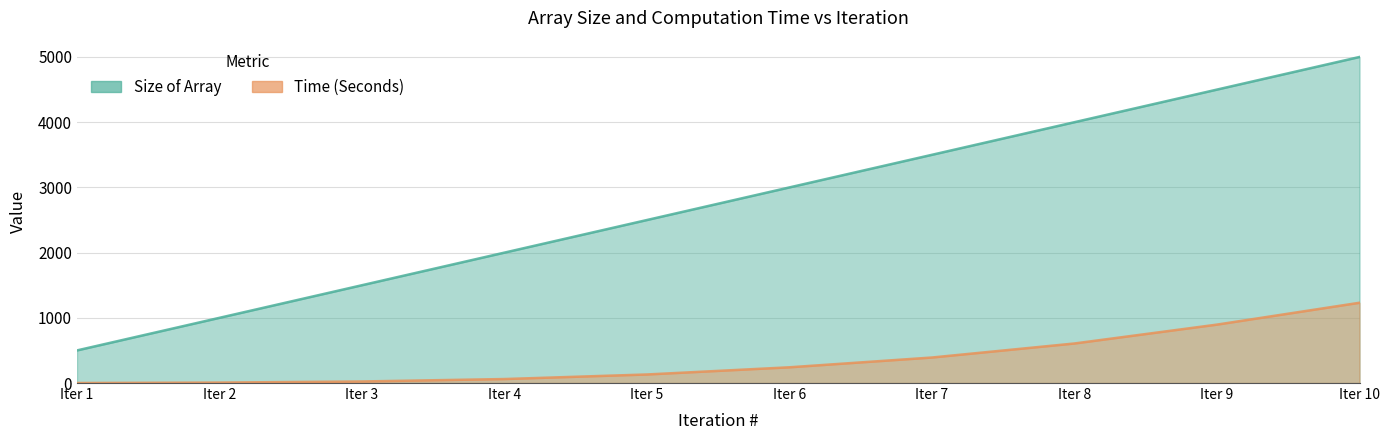

What is the sum of all Time (Seconds) values?

3589.3